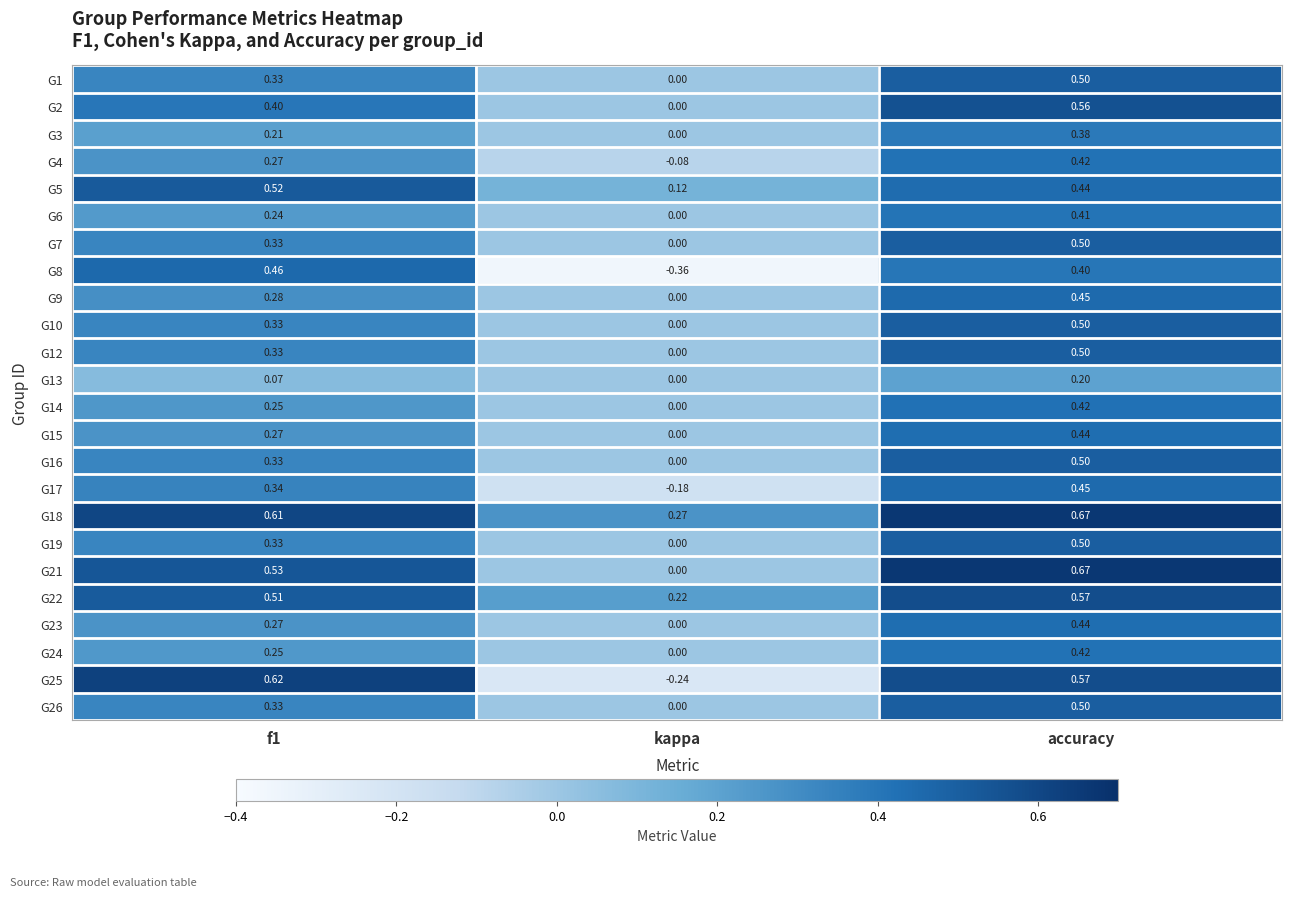

Where is G21 nearest to the value 0?

kappa